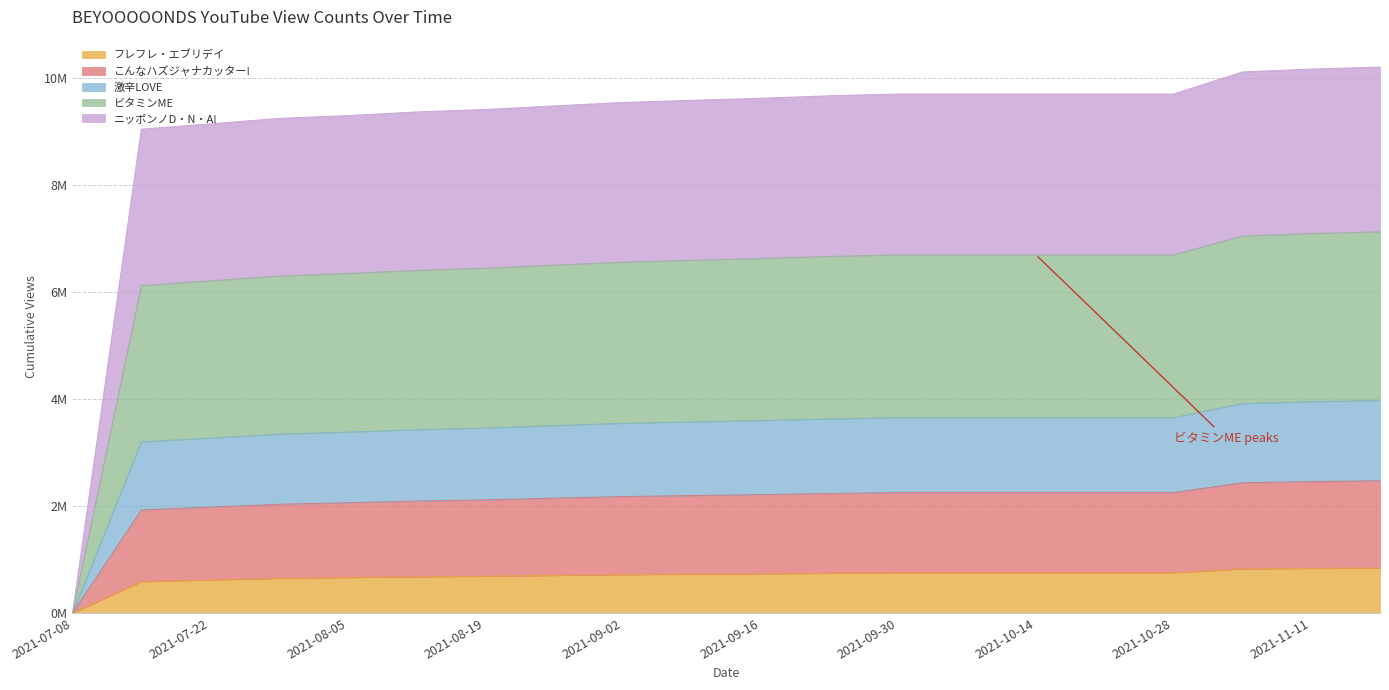

What is the spread (max minus min) of values at 2021-09-30?

9.0